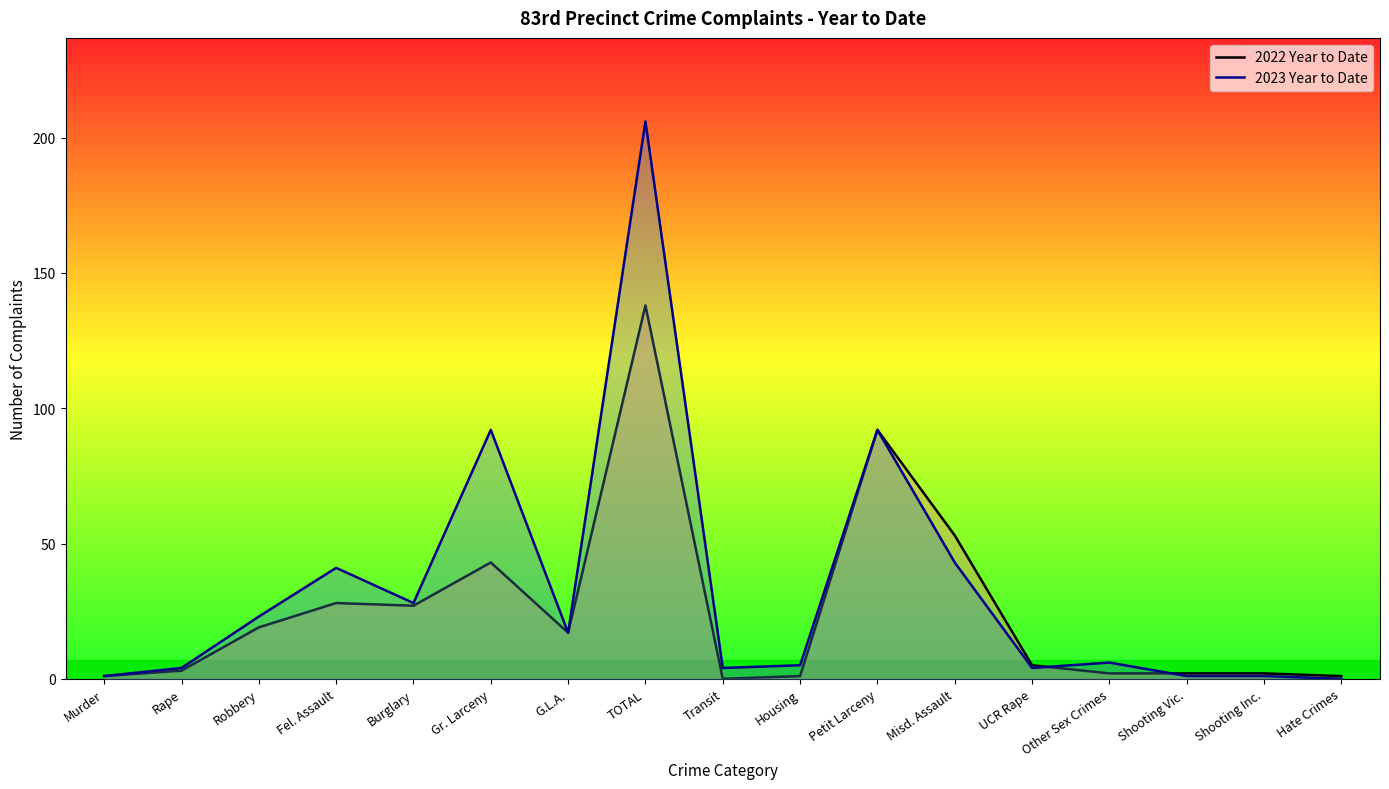

Which series has the largest range (max minus min)?

2023 Year to Date